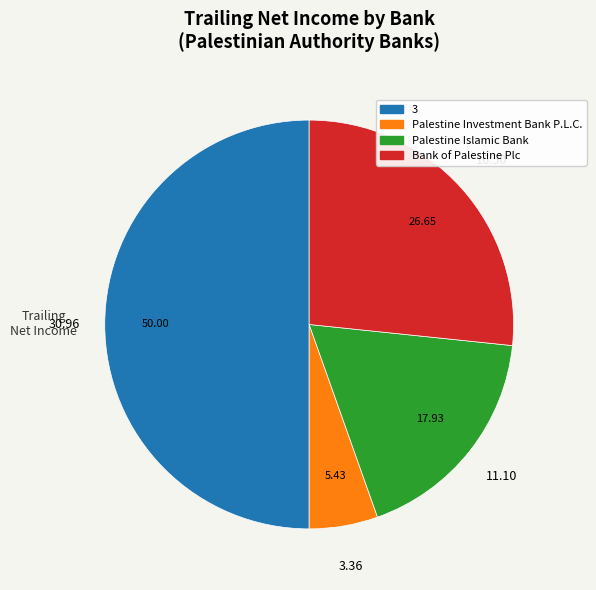

Rank the categories by value from highest to lowest.

3, Bank of Palestine Plc, Palestine Islamic Bank, Palestine Investment Bank P.L.C.